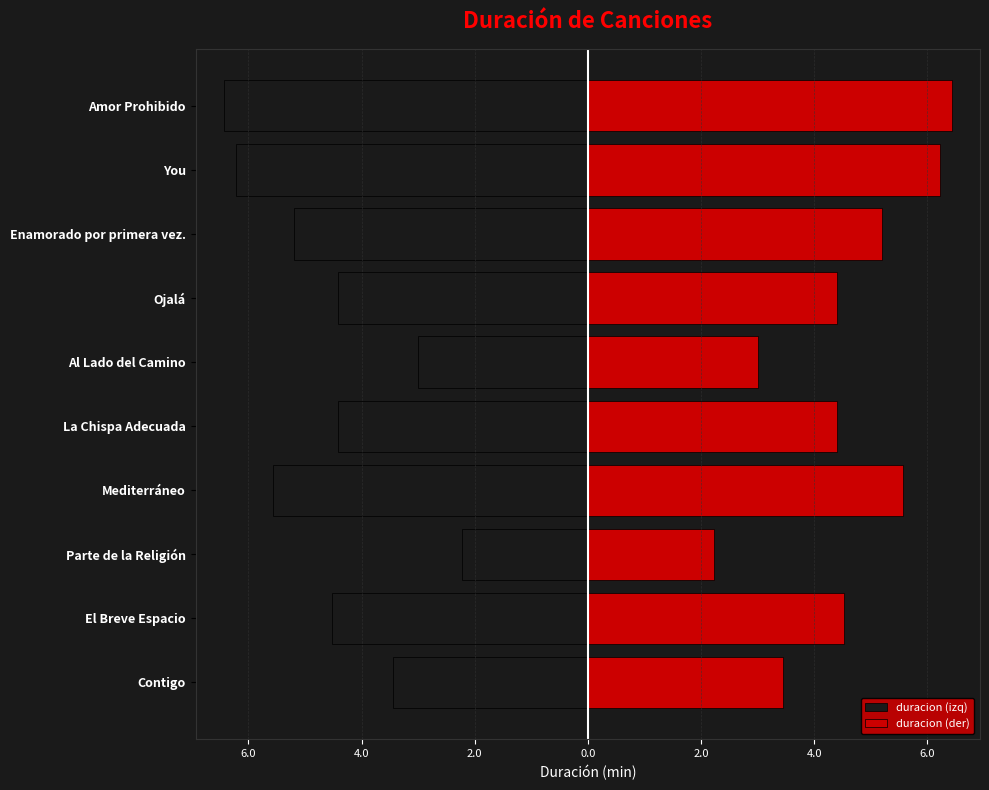

How many data points does each series have?

10